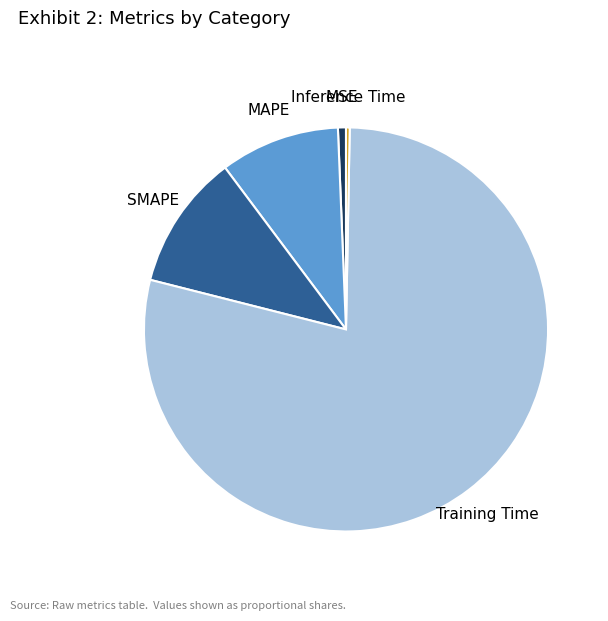

Does MSE account for over 50% of the chart?

No